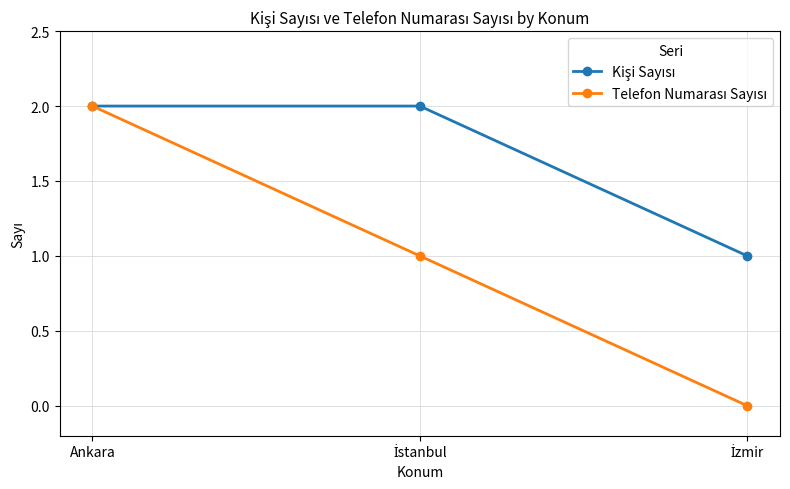

What is the total value across all series at Ankara?

4